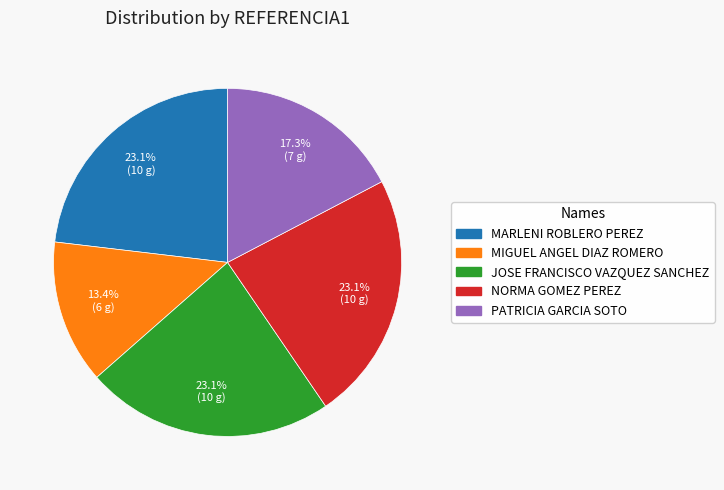

To the nearest percent, what is the difference between the largest and smallest slice percentages?

10%